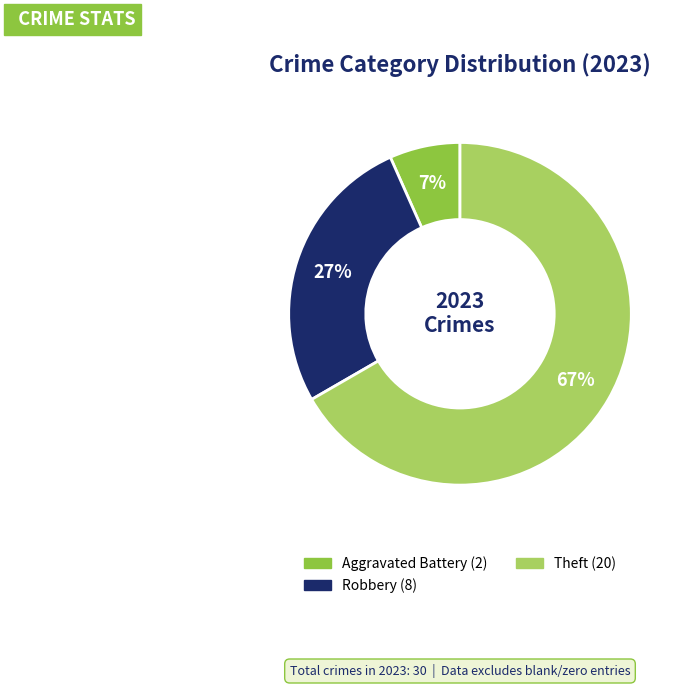

To the nearest percent, what is the average slice percentage?

33%